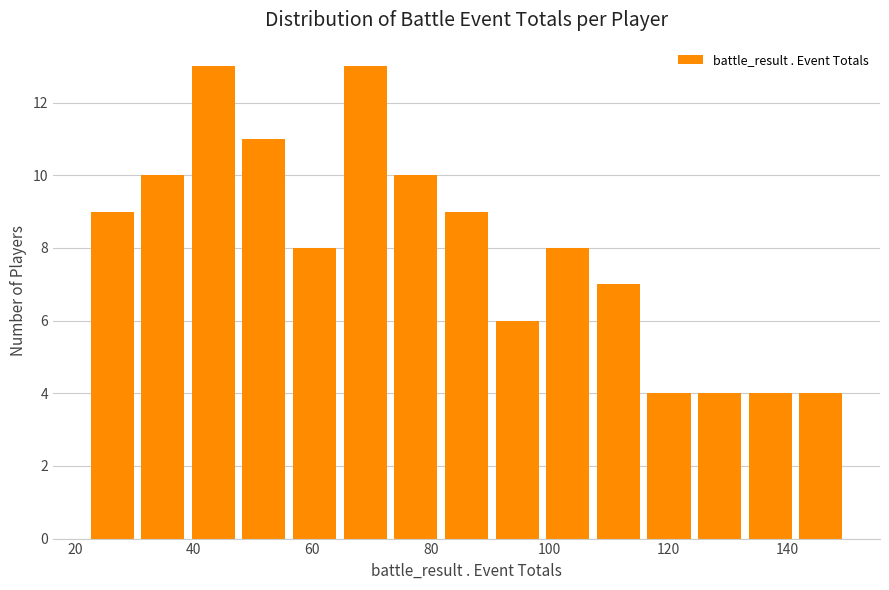

Reading left to right, transcribe this chart: for each bar, give the range it covers on the x-axis and its height. Neither the bar edges nor the heights are printed on the chart, so give them approximately, as read against the axes.

22 to 30: 9
30 to 40: 10
40 to 48: 13
48 to 56: 11
56 to 64: 8
64 to 74: 13
74 to 82: 10
82 to 90: 9
90 to 98: 6
98 to 108: 8
108 to 116: 7
116 to 124: 4
124 to 132: 4
132 to 142: 4
142 to 150: 4